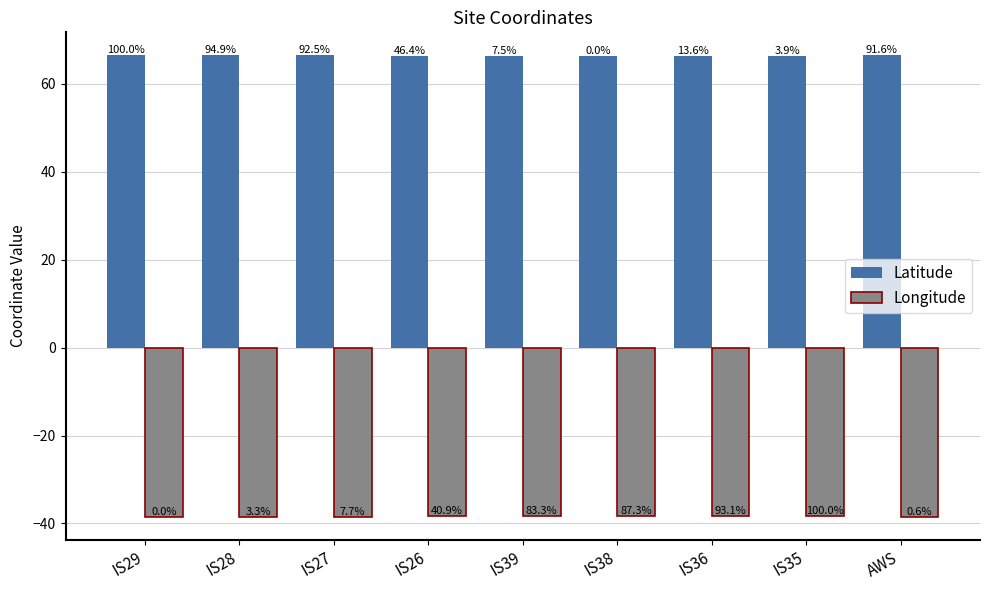

Between IS28 and IS27, which series saw the biggest shift?

Longitude